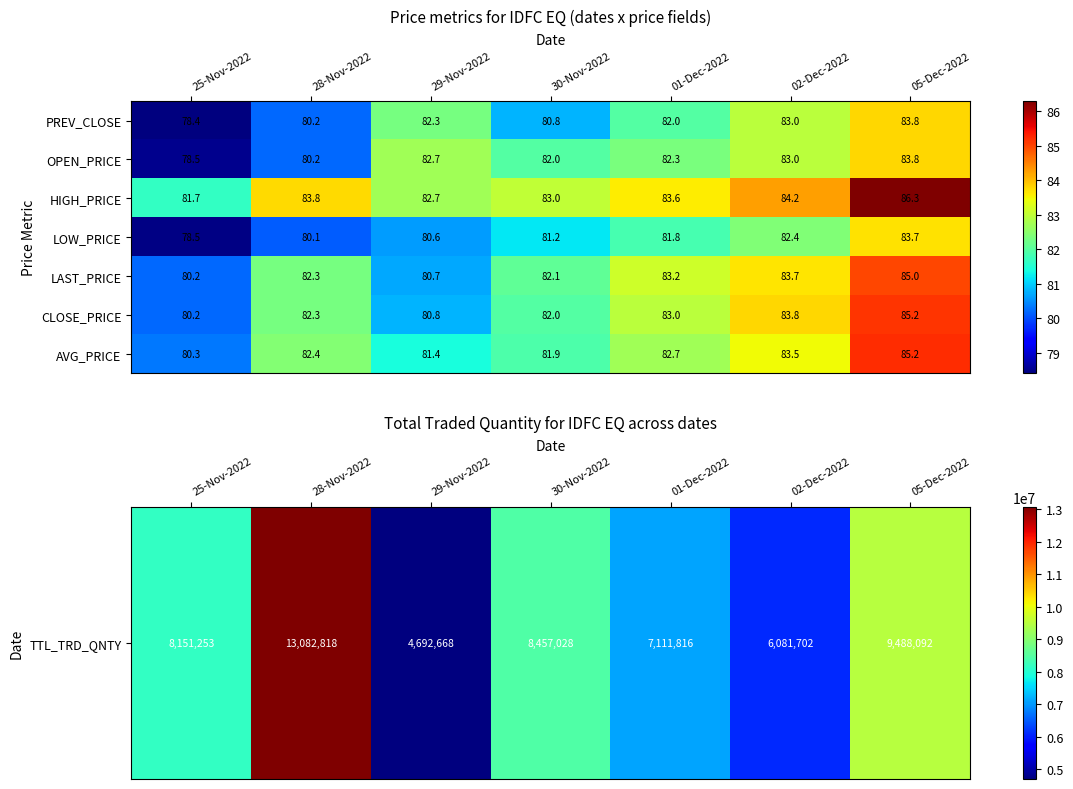

What is the greatest value displayed?

86.3